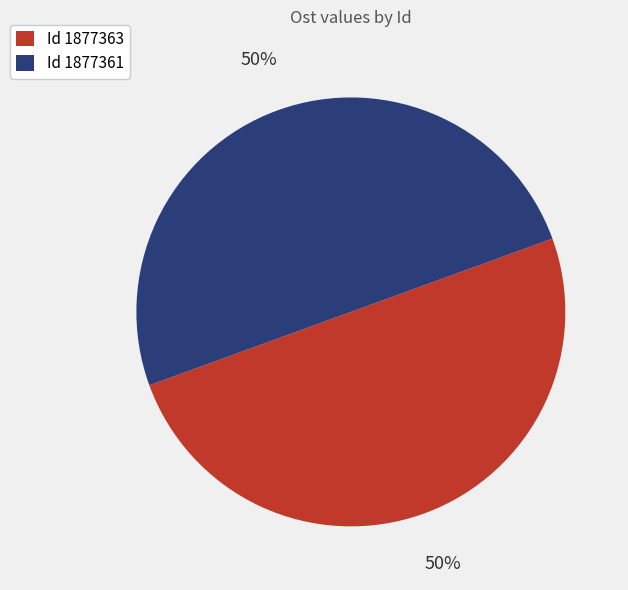

Is it true that Id 1877361 is 50% of the pie?

True